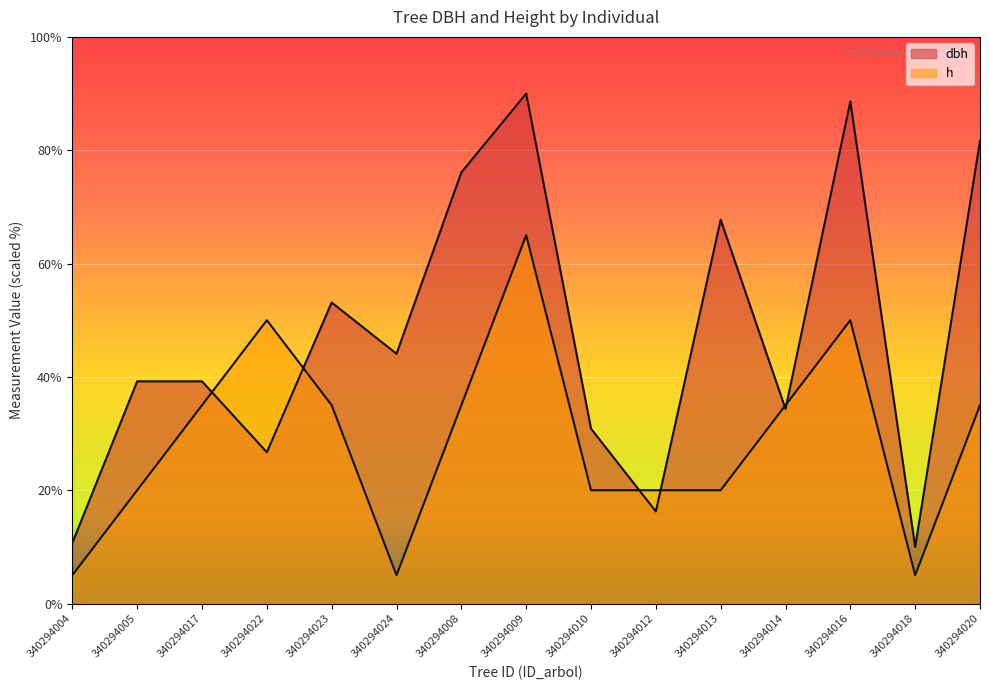

Rank the series at 340294009 from lowest to highest value.

h, dbh